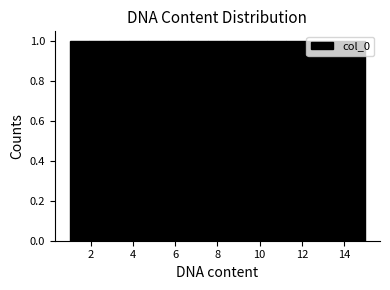

Reading left to right, transcribe this chart: for each bar, give the range it covers on the x-axis and its height. Neither the bar edges nor the heights are printed on the chart, so give them approximately, as read against the axes.

1.0 to 2.0: 1
2.0 to 2.8: 1
2.8 to 3.8: 1
3.8 to 4.8: 1
4.8 to 5.6: 1
5.6 to 6.6: 1
6.6 to 7.6: 1
7.6 to 8.4: 1
8.4 to 9.4: 1
9.4 to 10.4: 1
10.4 to 11.2: 1
11.2 to 12.2: 1
12.2 to 13.2: 1
13.2 to 14.0: 1
14.0 to 15.0: 1